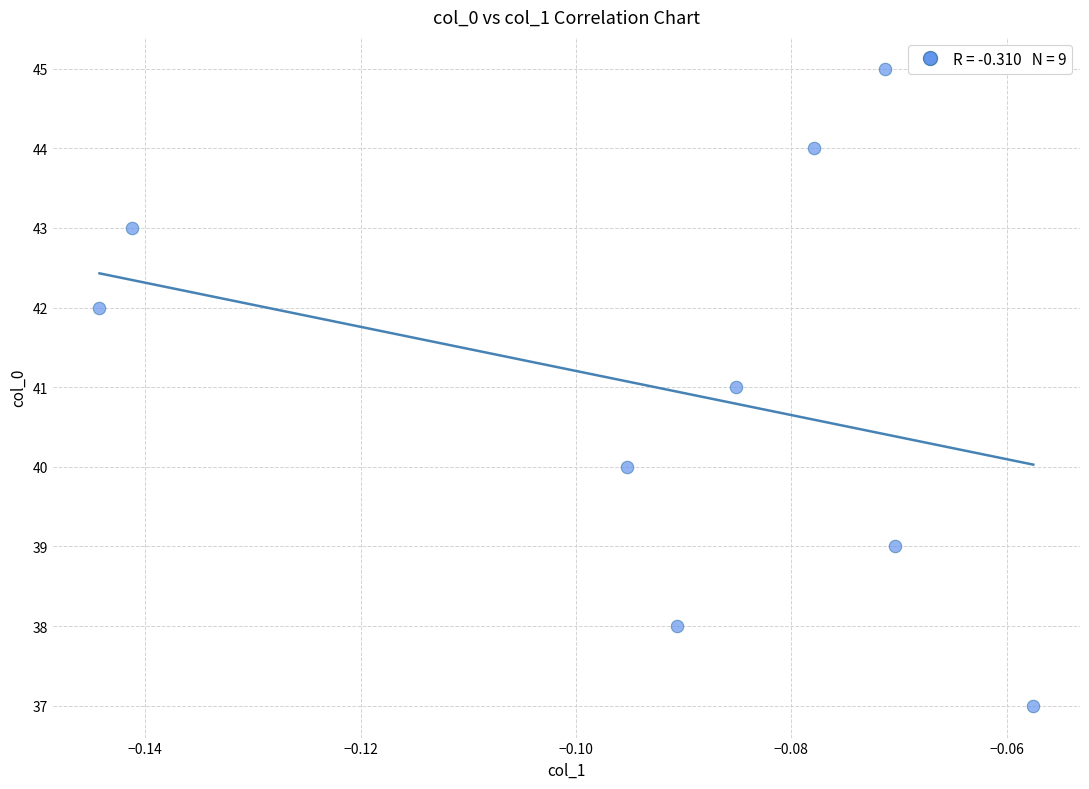

What is the average Y value?

41